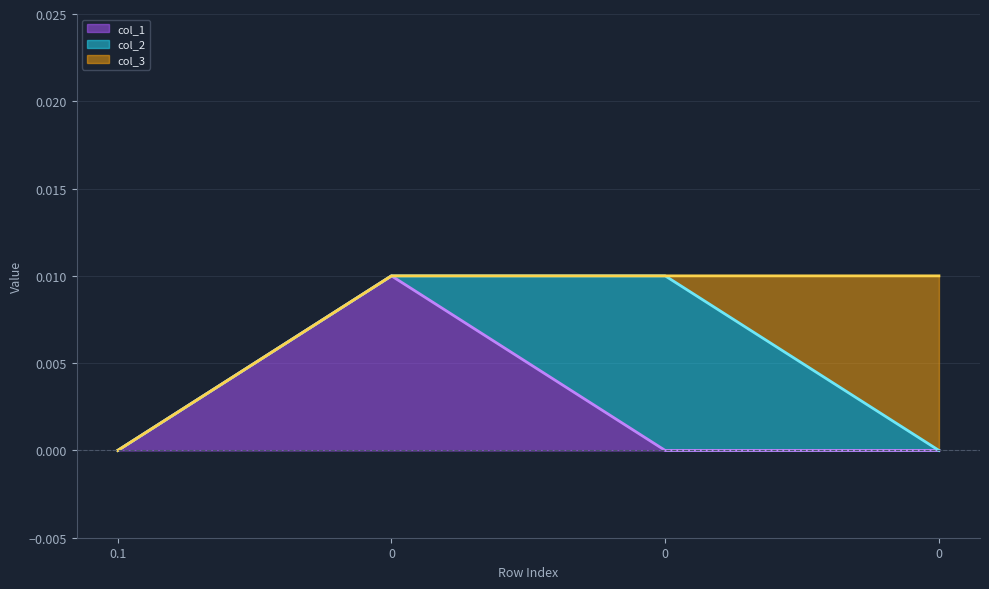

Rank the series at 0.1 from lowest to highest value.

col_1, col_2, col_3